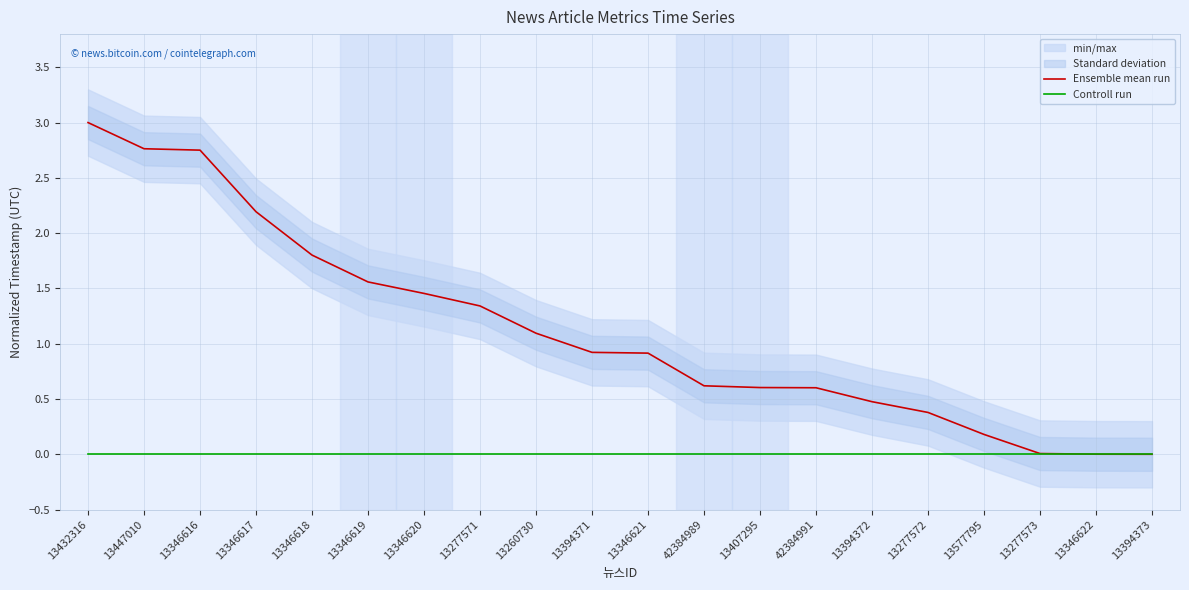

How many data points does each series have?

20